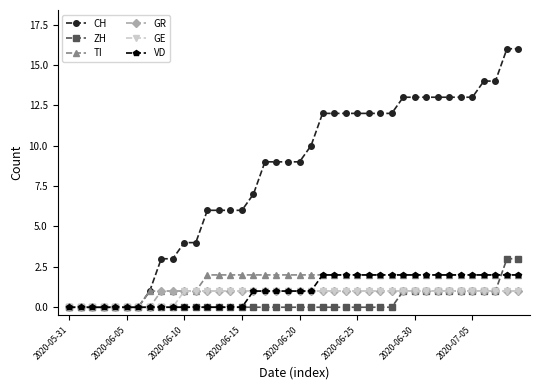

What are all the series names shown in the legend?

CH, ZH, TI, GR, GE, VD